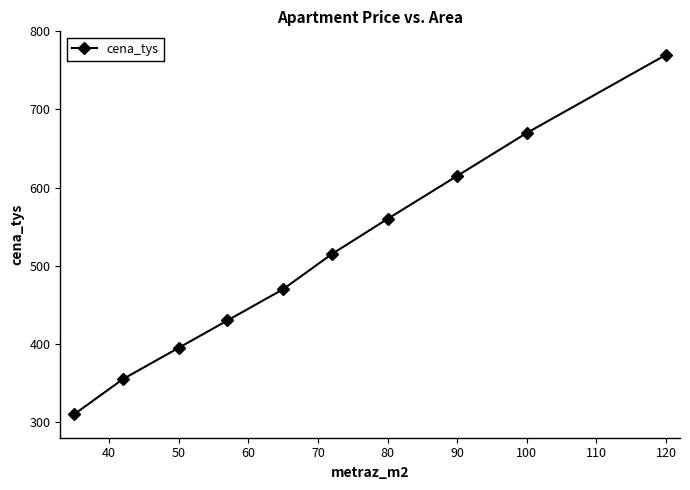

What is the average value?

509